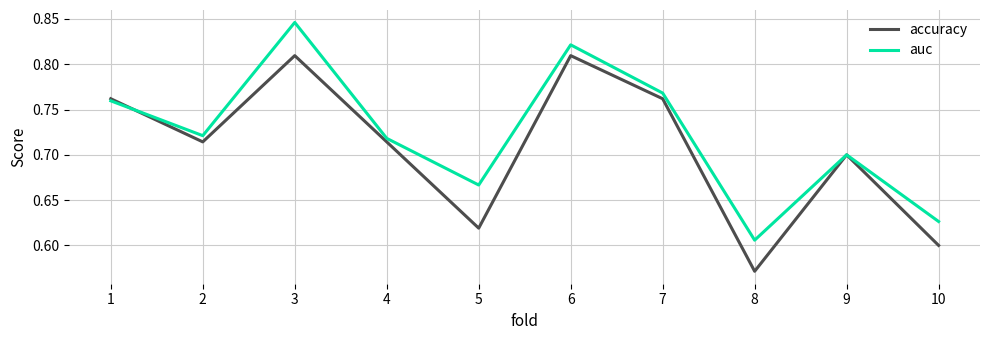

What is the sum of all auc values?

7.2